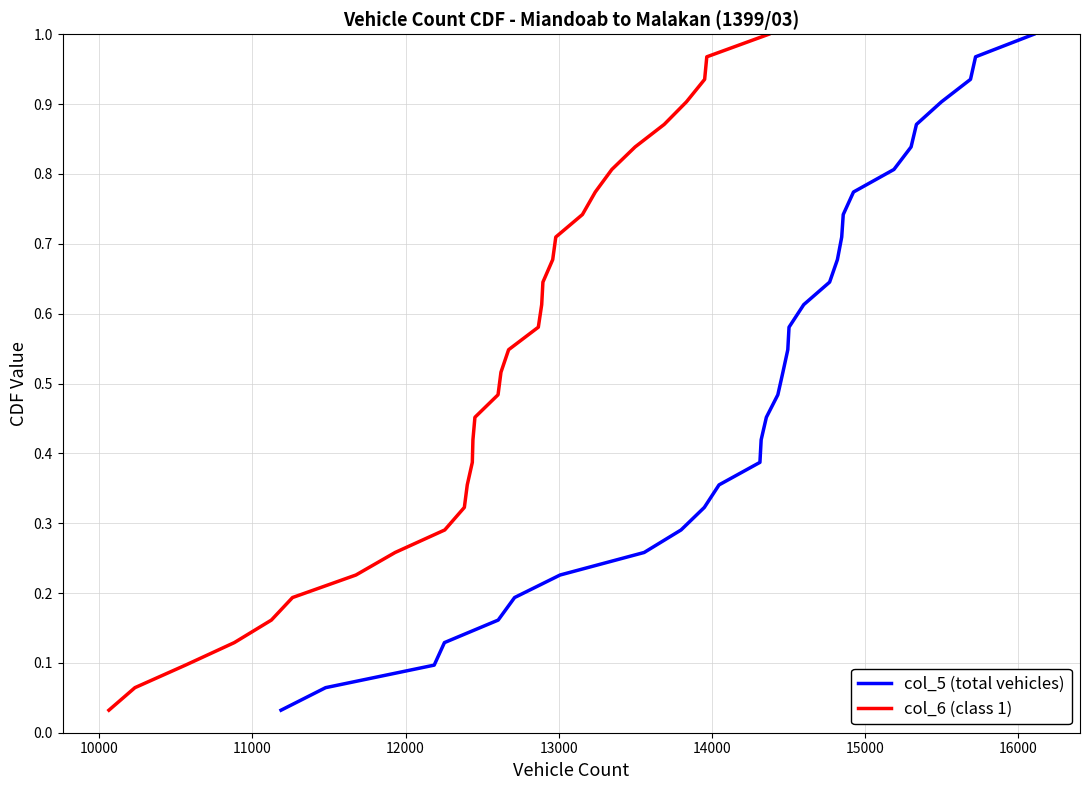

Does the chart have visible grid lines?

Yes